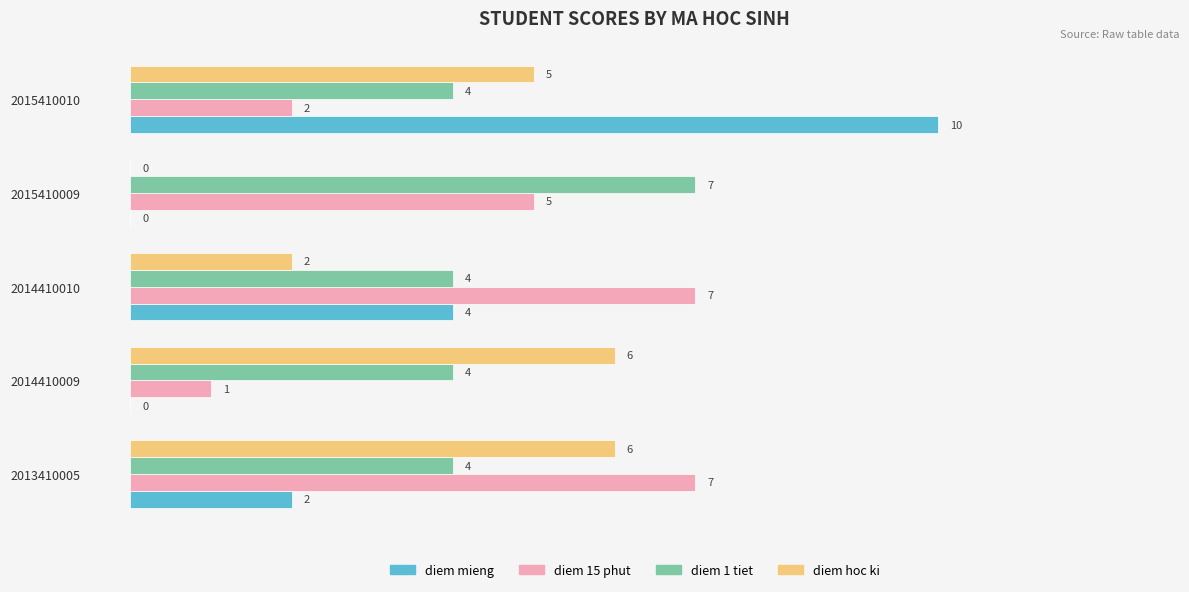

At which category does the chart reach its peak across all series?

2015410010